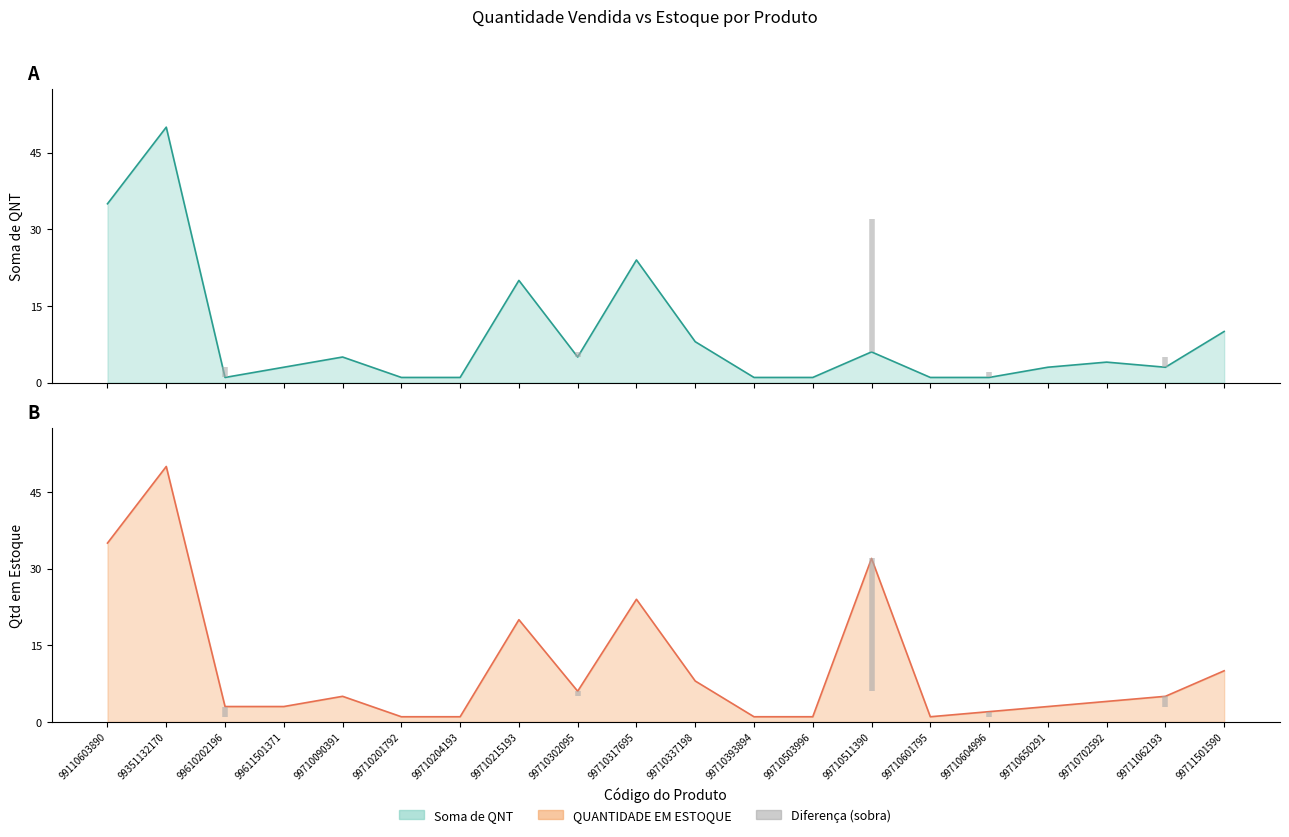

Is it true that Soma de QNT equals 1 at 99710393894?

True